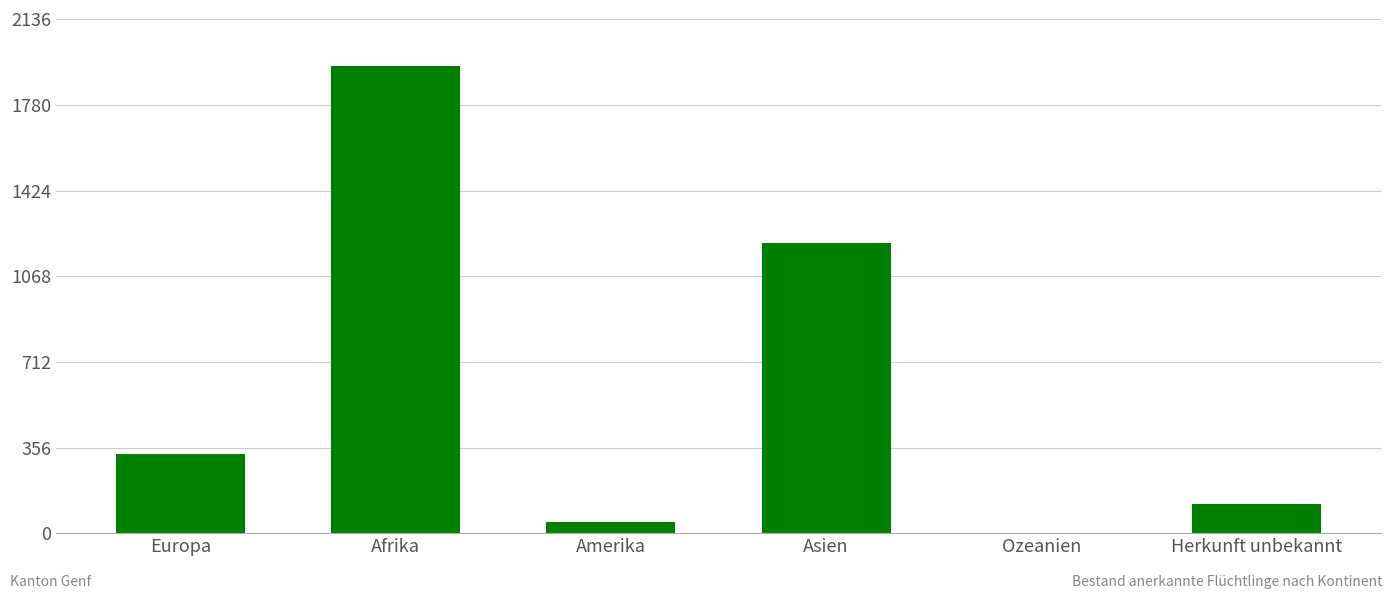

True or false: the data shows 327 at Europa.

True